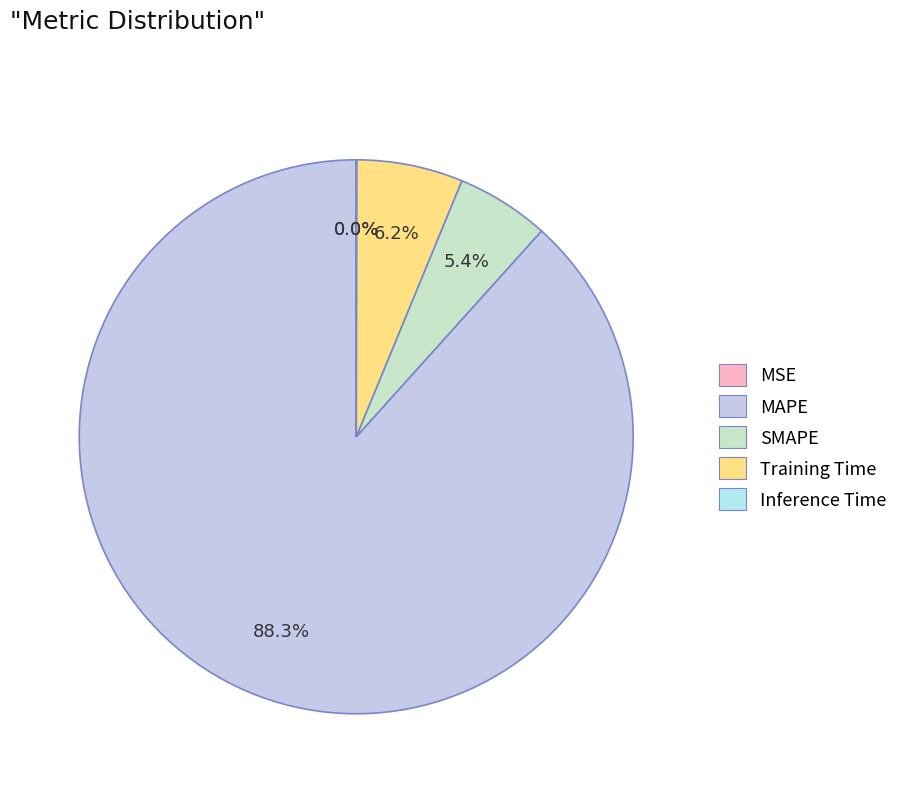

Which has a higher value, MSE or Training Time?

Training Time